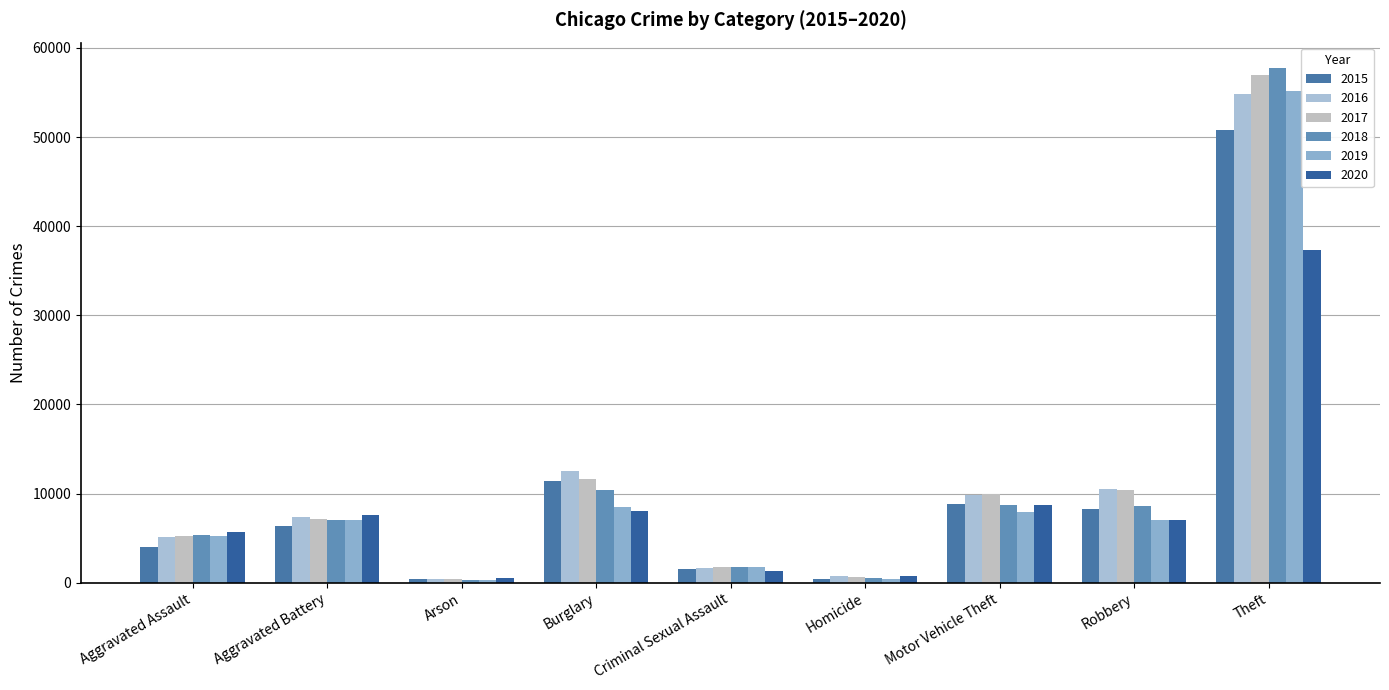

Which category has the lowest value in the 2015 series?

Arson